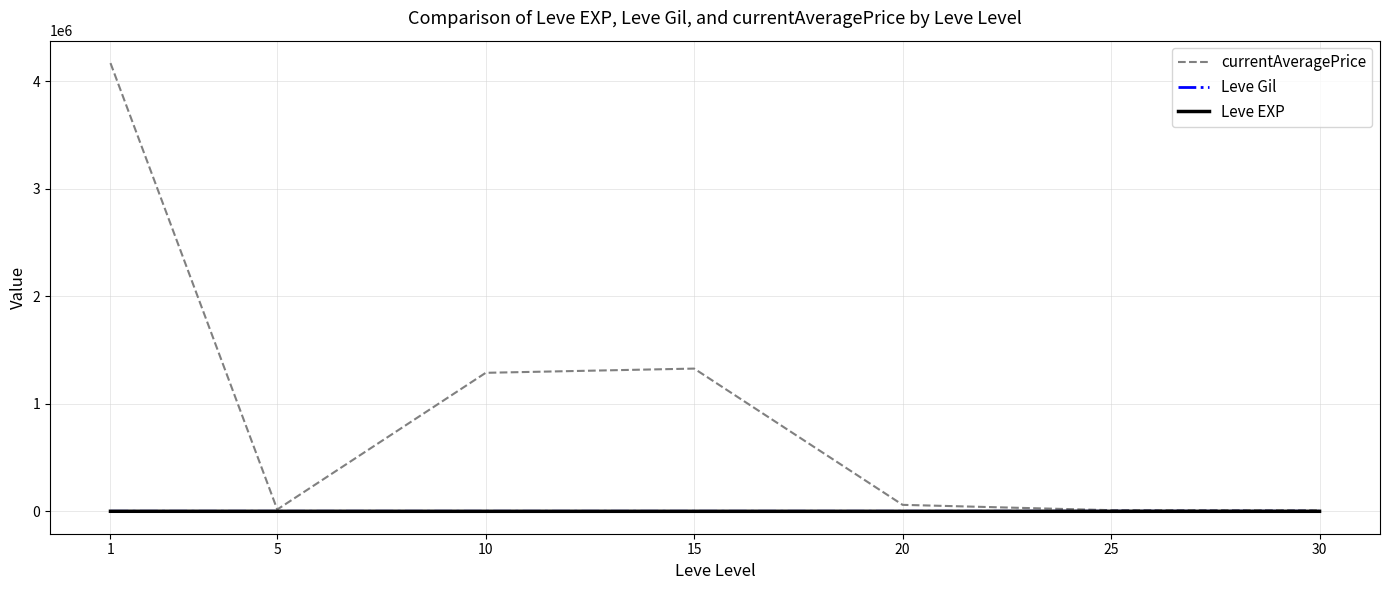

What is the maximum value shown in the chart?

4169064.8